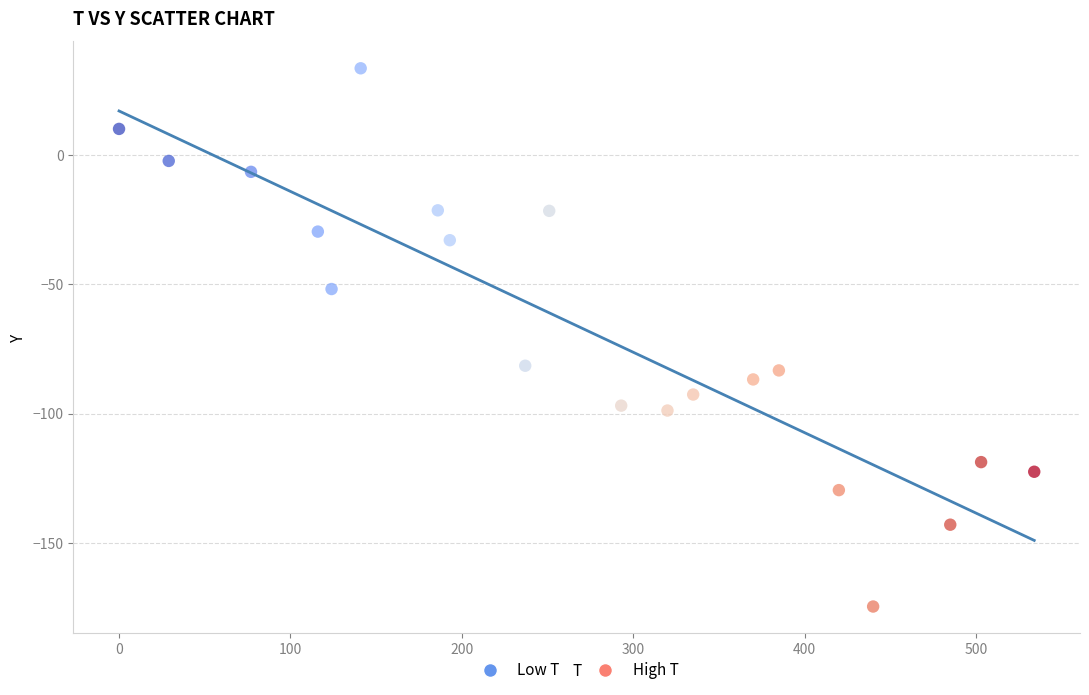

What is the range of Y values (max minus min)?

208.0